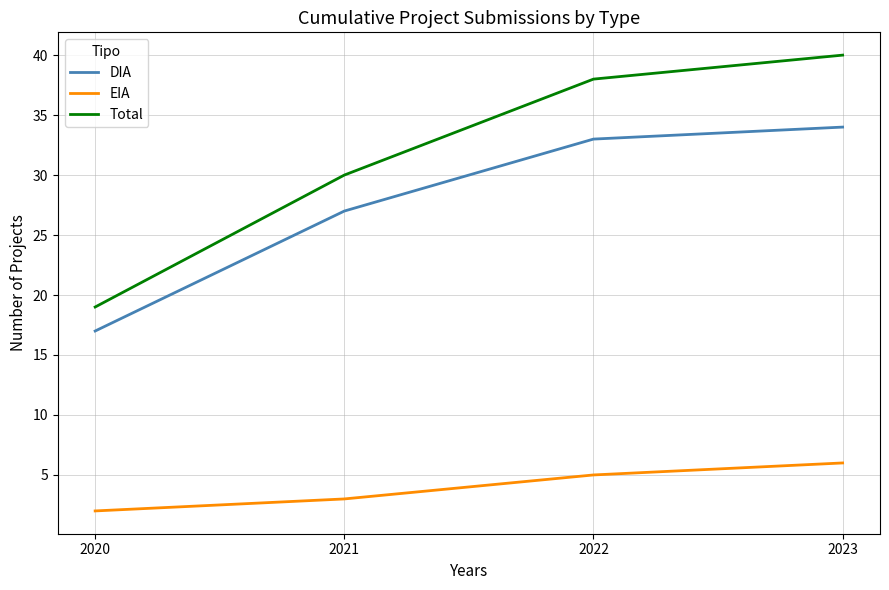

The EIA series shows 5 at 2022. True or false?

True